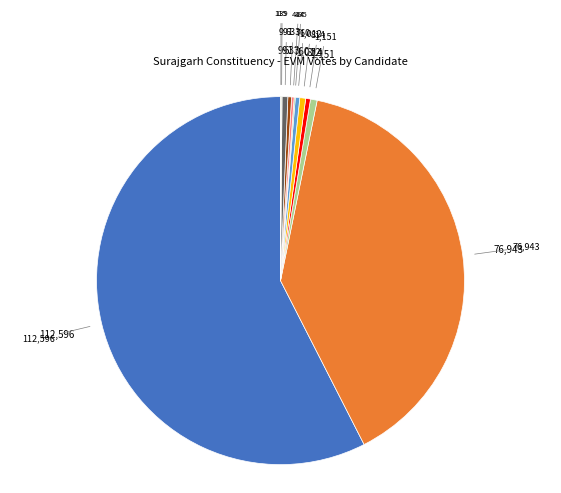

Does any single category account for the majority?

Yes